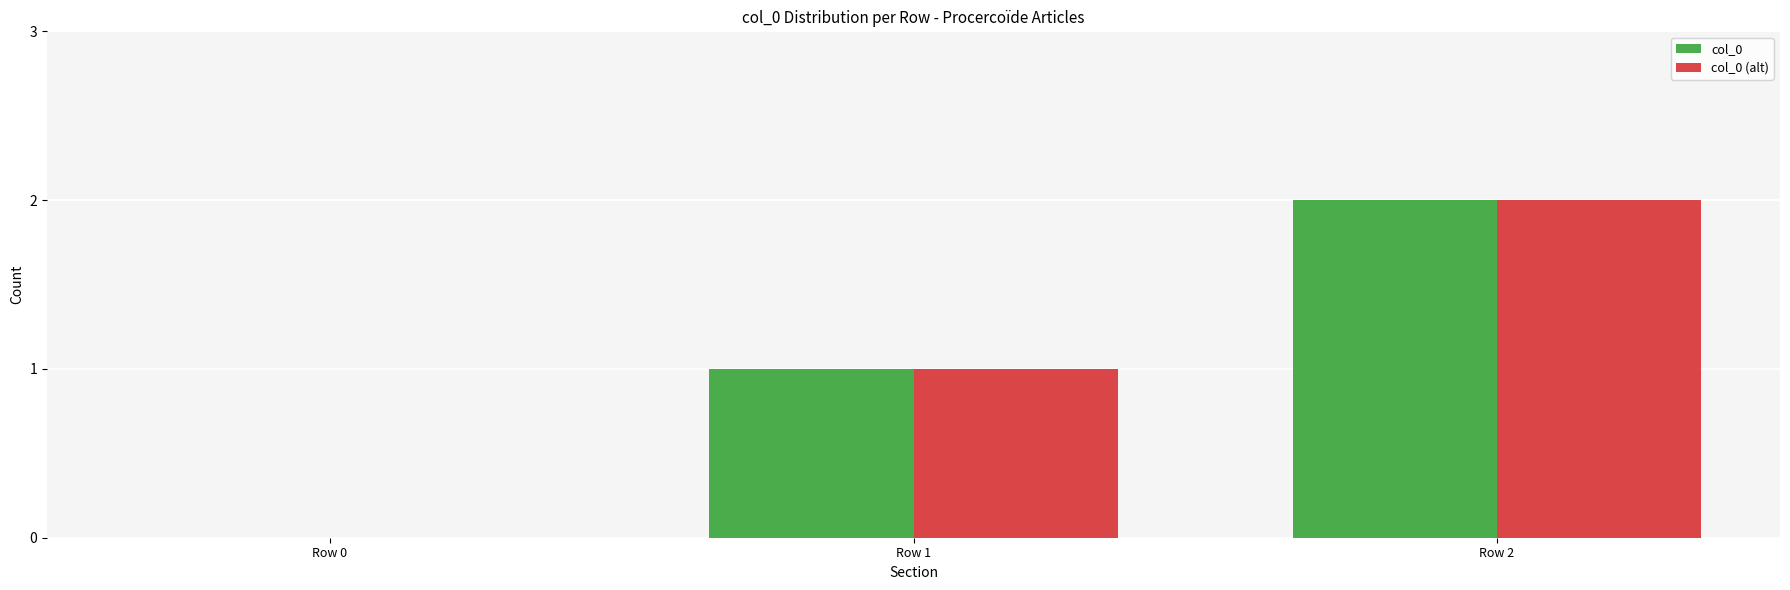

At which category is the sum across all series the highest?

Row 2